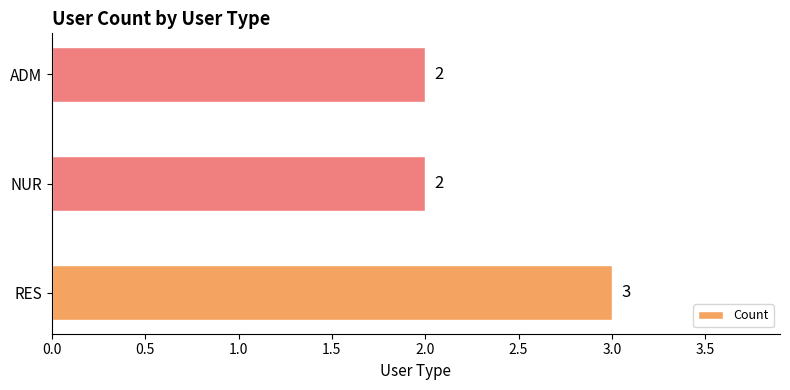

The value at ADM is 2. True or false?

True